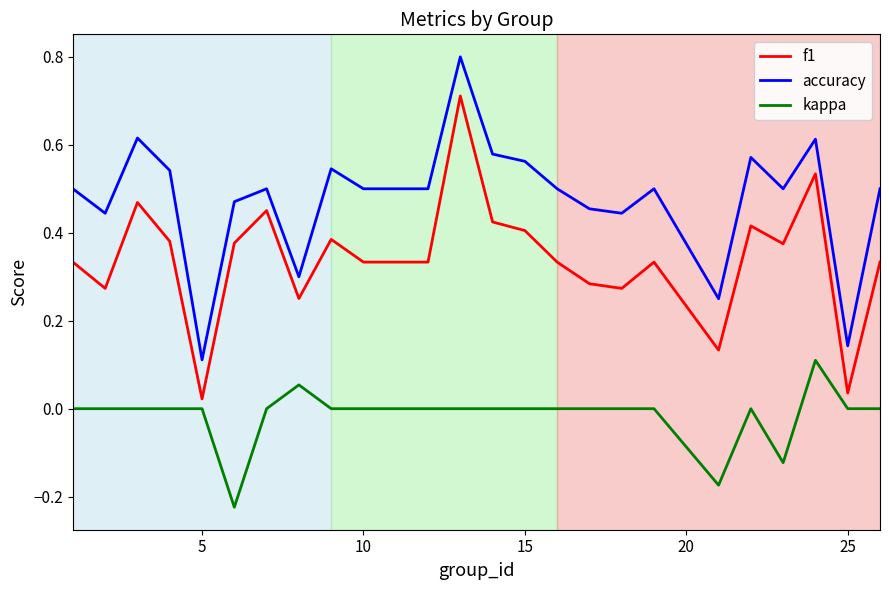

Count the accuracy values in the range 0 to 1.

24